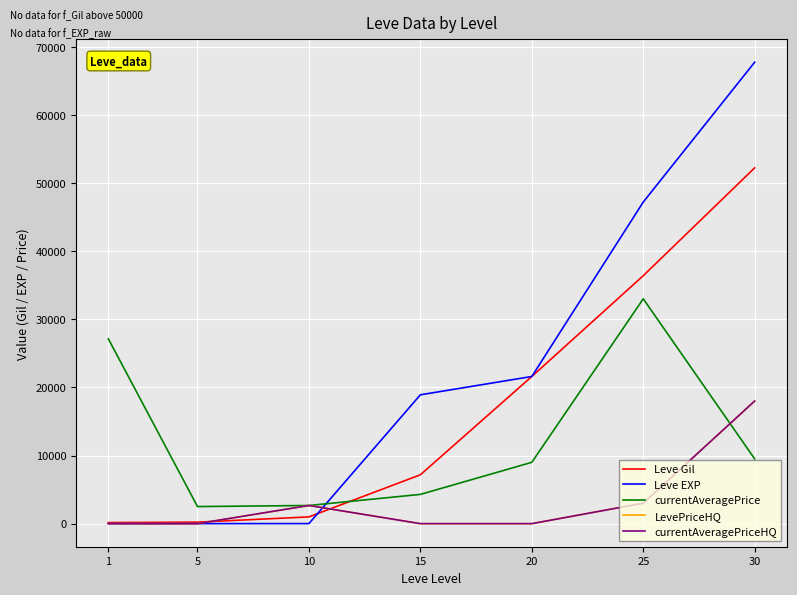

How many interior local peaks does the currentAveragePriceHQ series have?

1